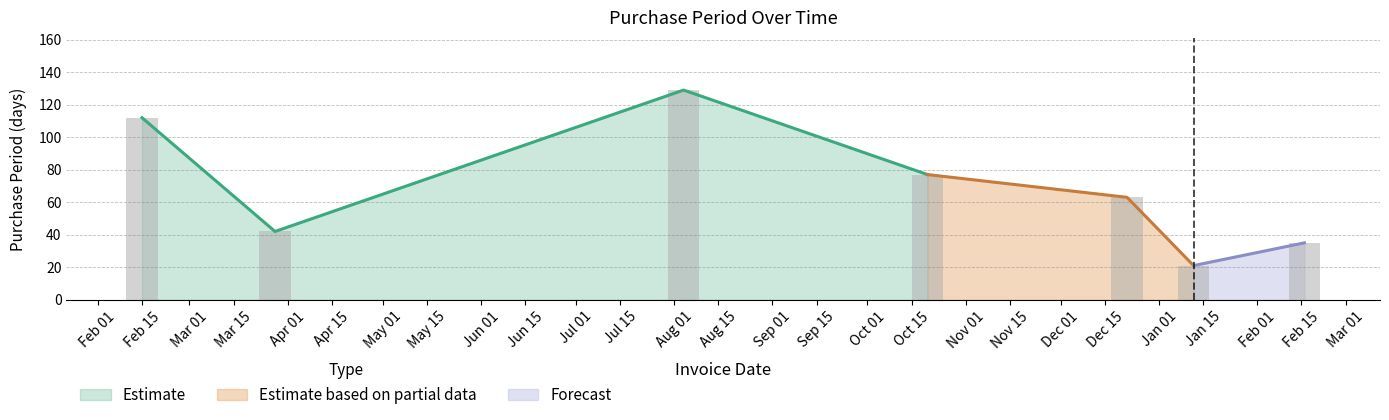

Reading right to left, transcribe all the data shown in this chart.

35	21	63	77	129	42	112